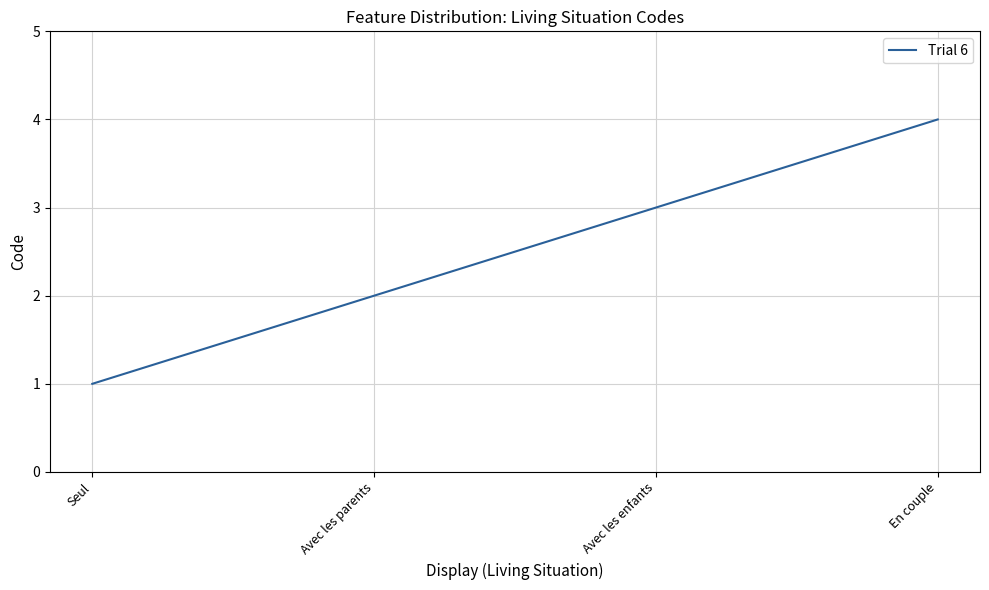

How many lines are shown in the chart?

1